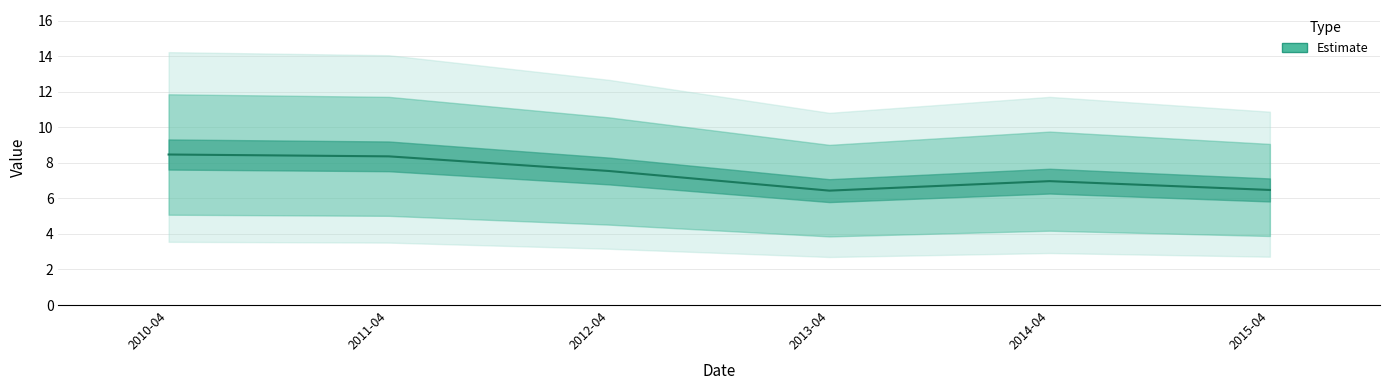

List the labels in order of value, largest first.

2010-04, 2011-04, 2012-04, 2014-04, 2015-04, 2013-04